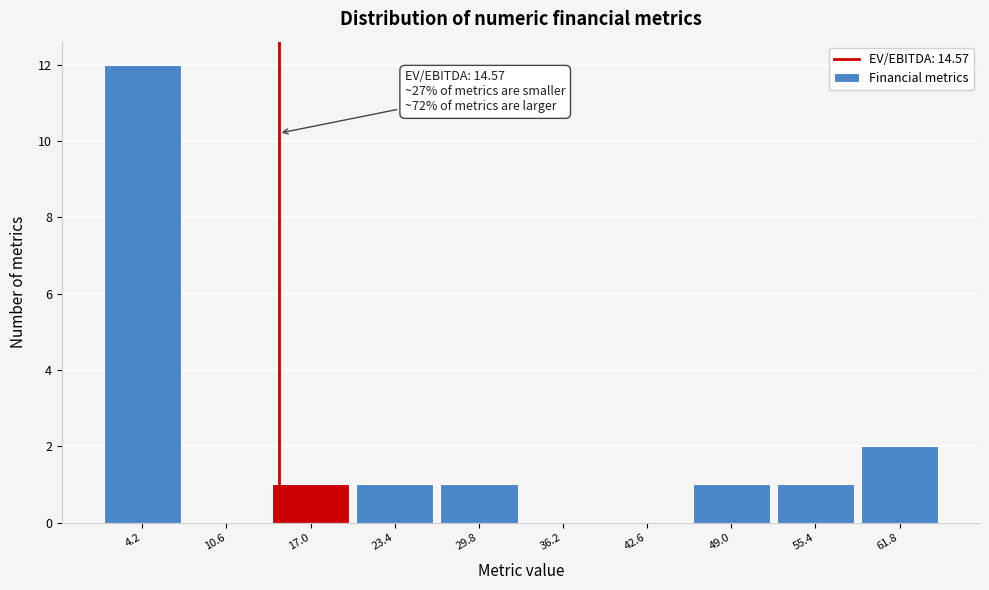

Over which range of the x-axis is the bar tallest?

1 to 7